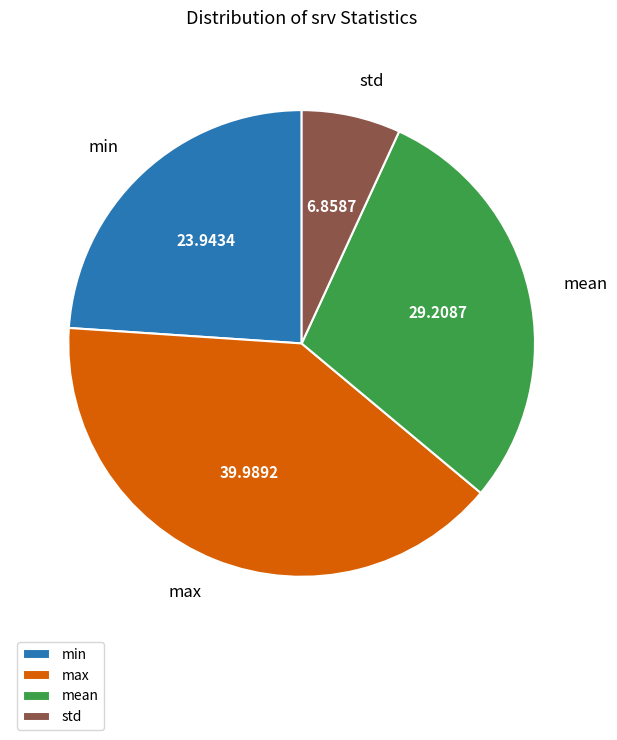

Does any single category account for the majority?

No